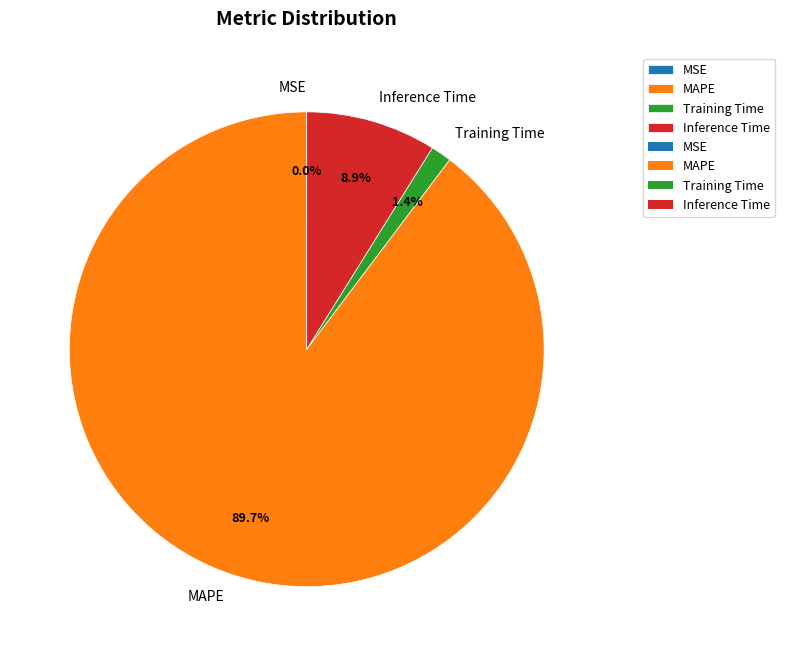

Which slice represents more than half of the pie?

MAPE